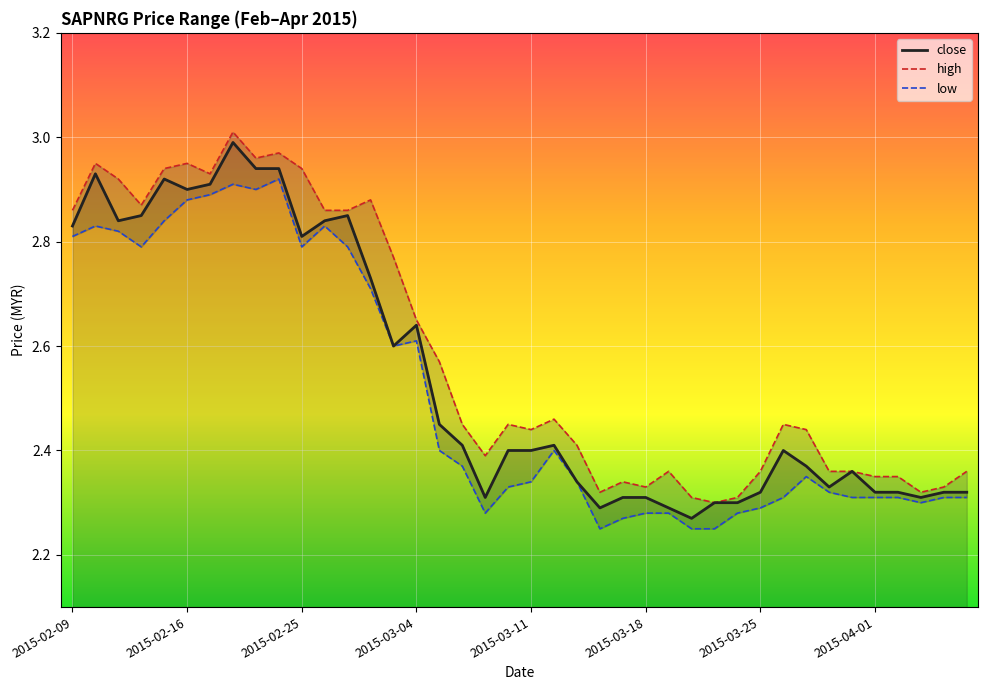

What is the highest value of the close series?

3.0